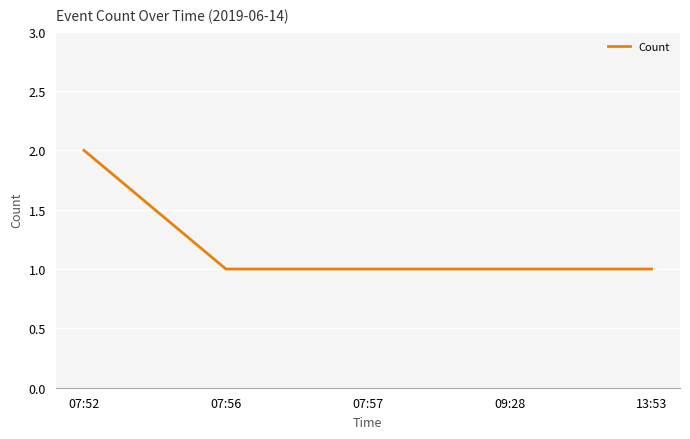

True or false: the data has more than 2 interior local peaks.

False